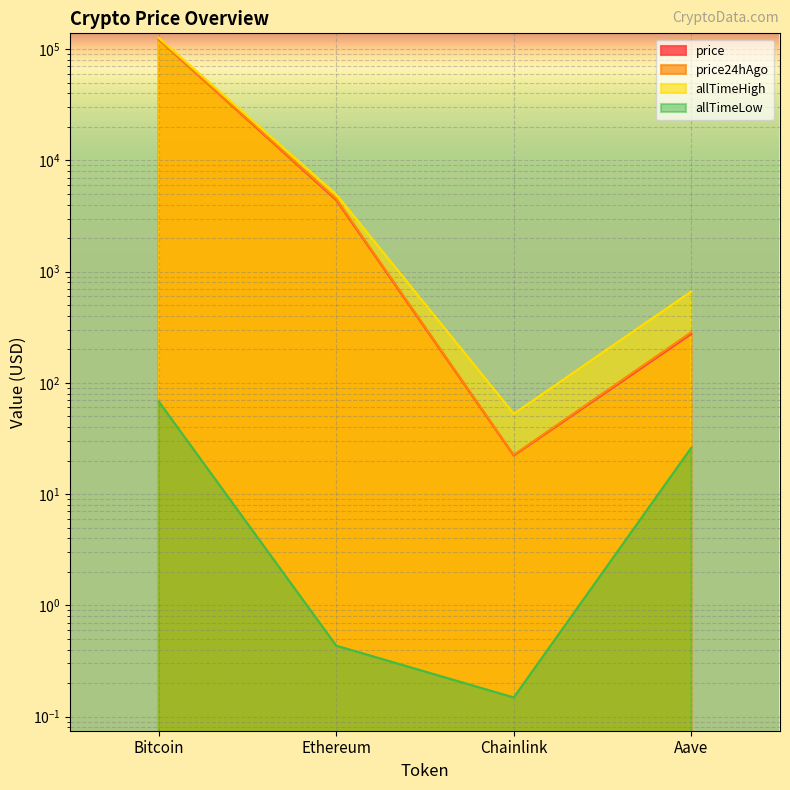

What is the smallest value displayed?

0.1